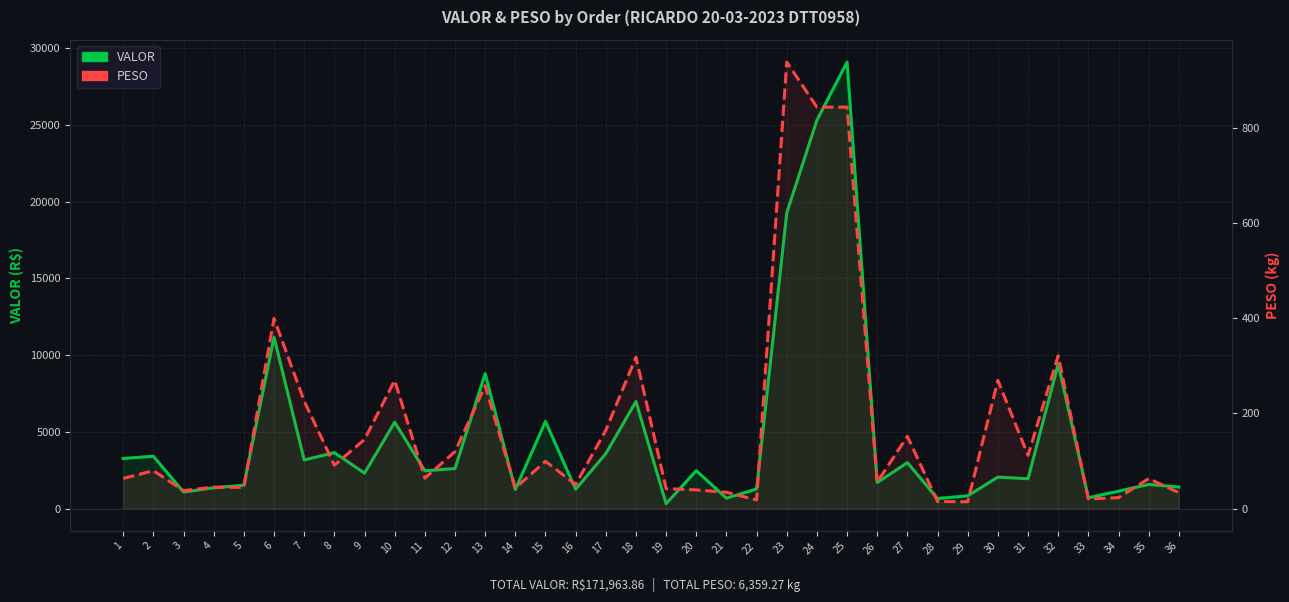

Which label corresponds to the smallest value in the chart?

29